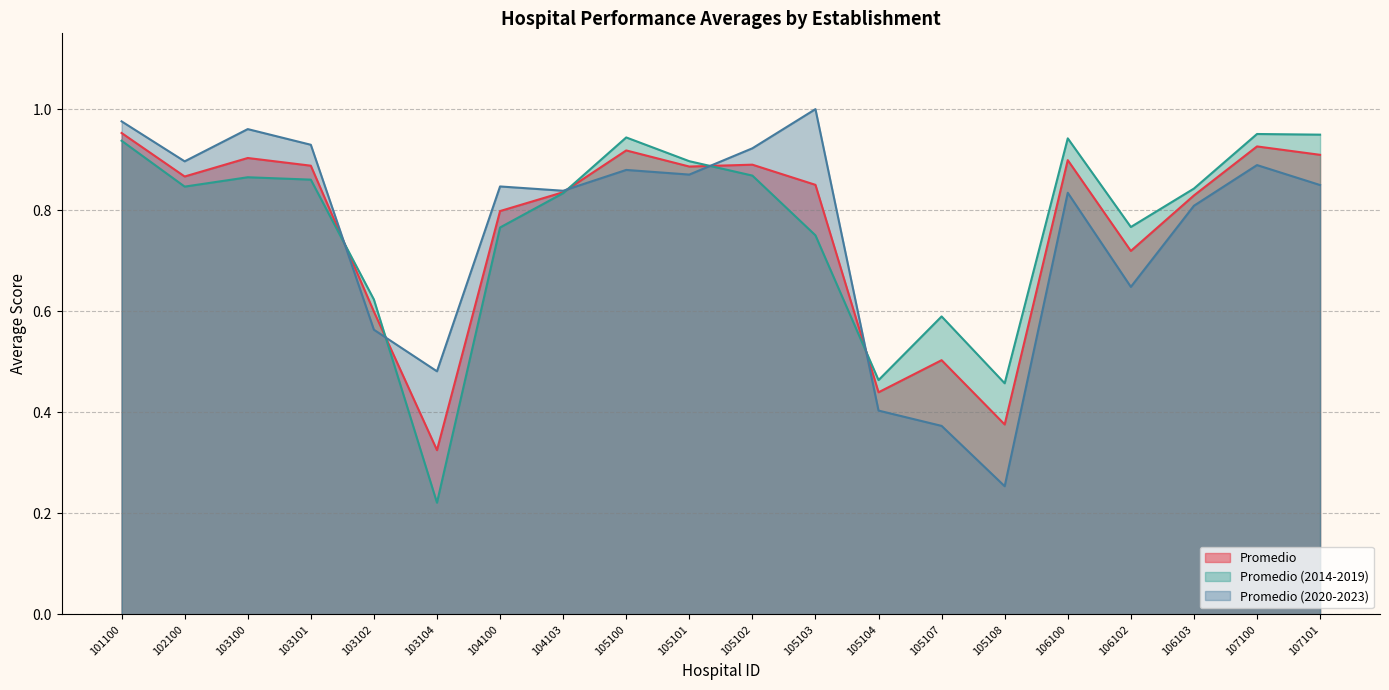

List the labels in order of Promedio value, smallest first.

103104, 105108, 105104, 105107, 103102, 106102, 104100, 106103, 104103, 105103, 102100, 105101, 103101, 105102, 106100, 103100, 107101, 105100, 107100, 101100